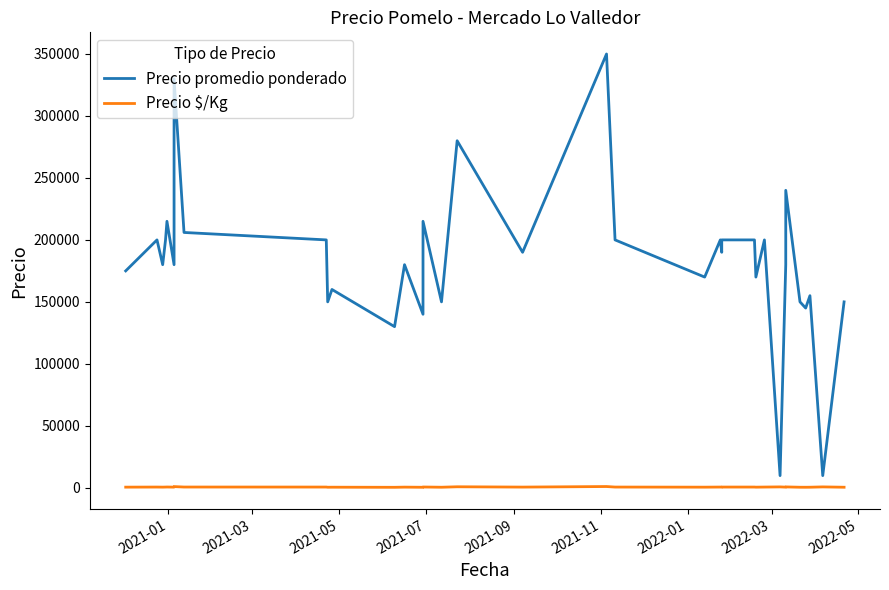

Reading left to right, extract all data points from this chart.

Precio promedio ponderado: 175000	200000	180000	200000	215000	180000	330000	206000	200000	150000	160000	130000	180000	140000	215000	150000	280000	190000	350000	200000	170000	200000	190000	200000	200000	170000	200000	9800	180000	180000	240000	150000	145000	155000	9800	150000	150000
Precio $/Kg: 500	571	514	571	614	514	943	589	571	429	457	371	514	400	614	429	800	543	1000	571	486	571	543	571	571	486	571	700	514	514	686	429	414	443	700	429	429